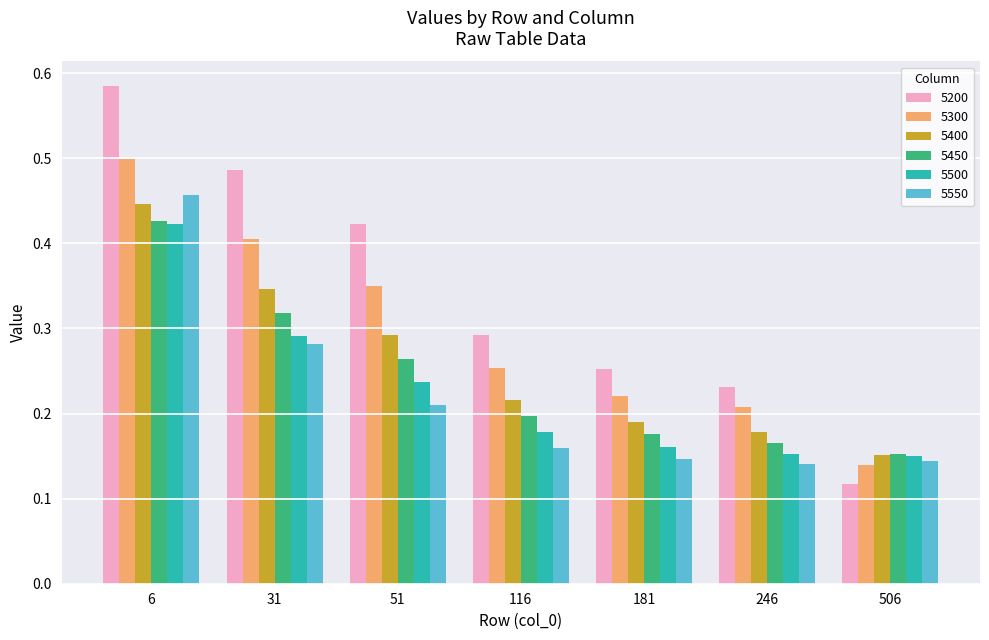

Which series has the largest range (max minus min)?

5200